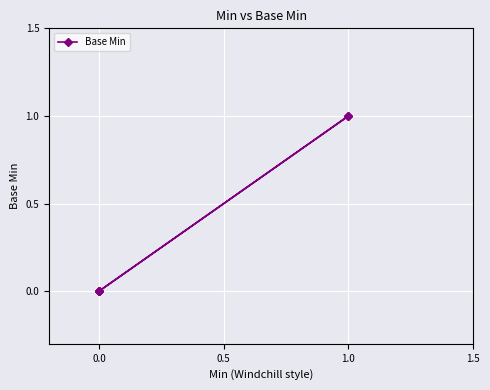

How many categories are shown in the chart?

6